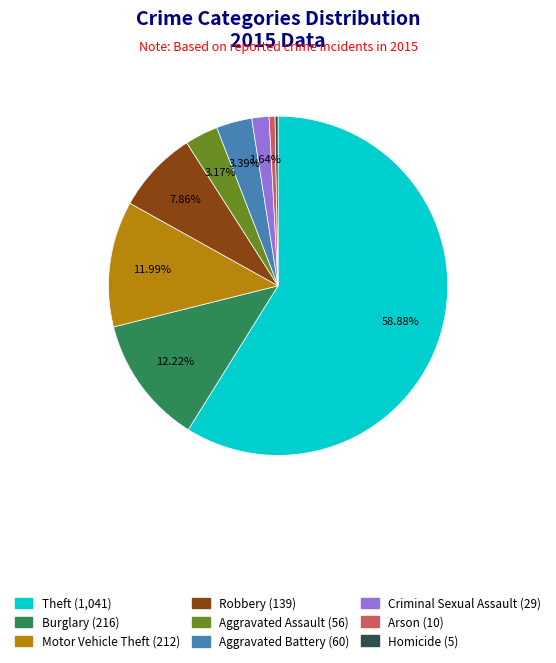

Approximately how many times larger is the value at Arson compared to Aggravated Battery?

0.2